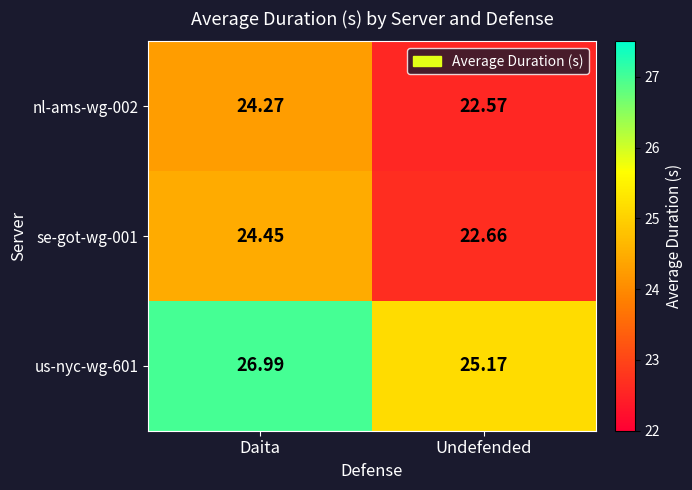

What is the spread (max minus min) of values at Daita?

2.7